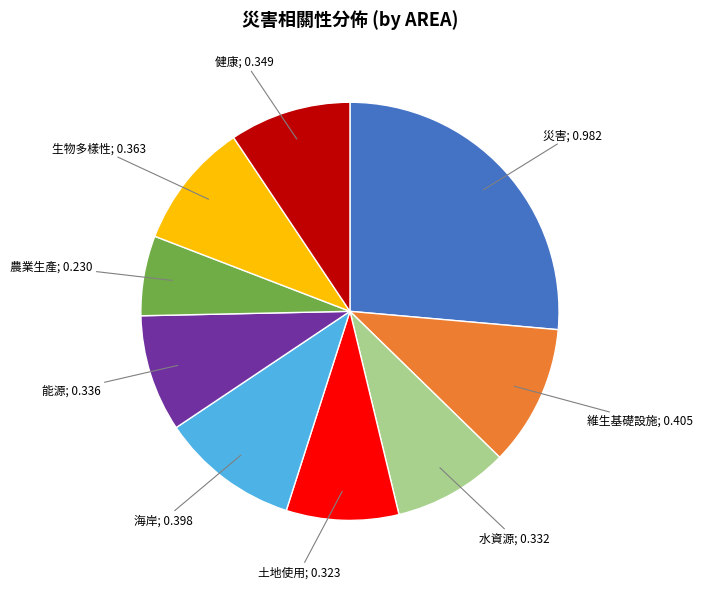

Does any single category account for the majority?

No